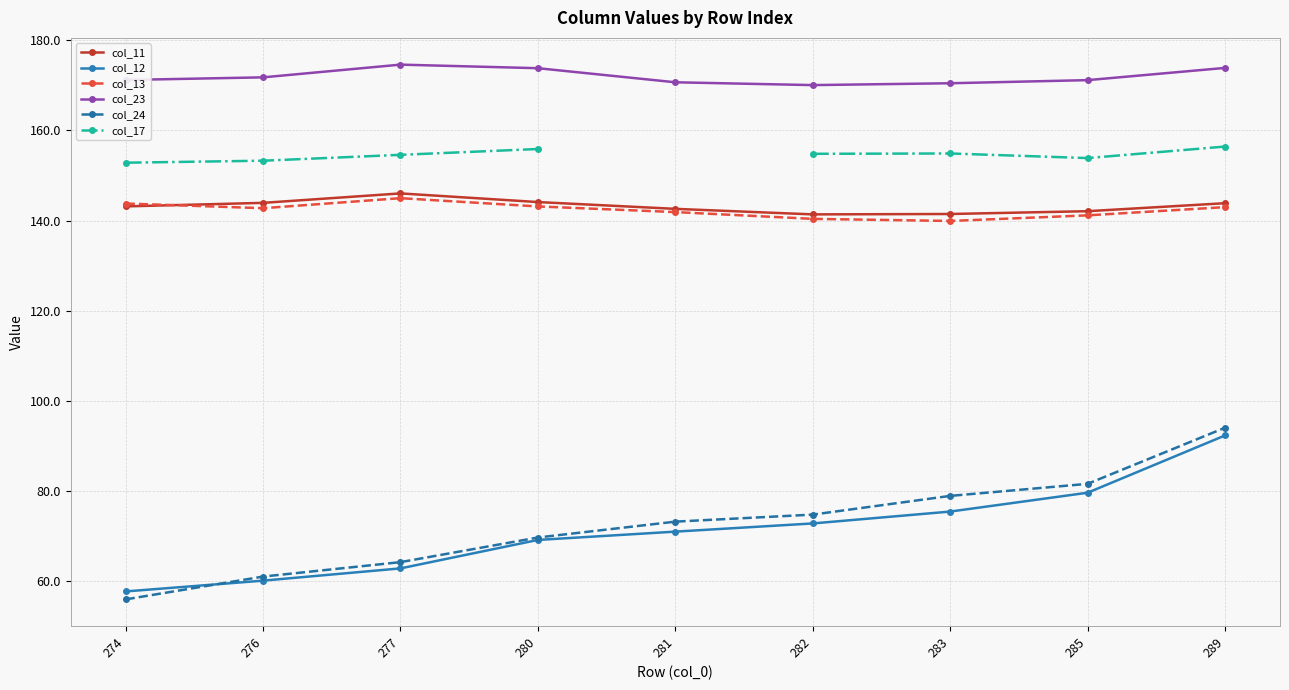

Which category has the highest value in the col_23 series?

277